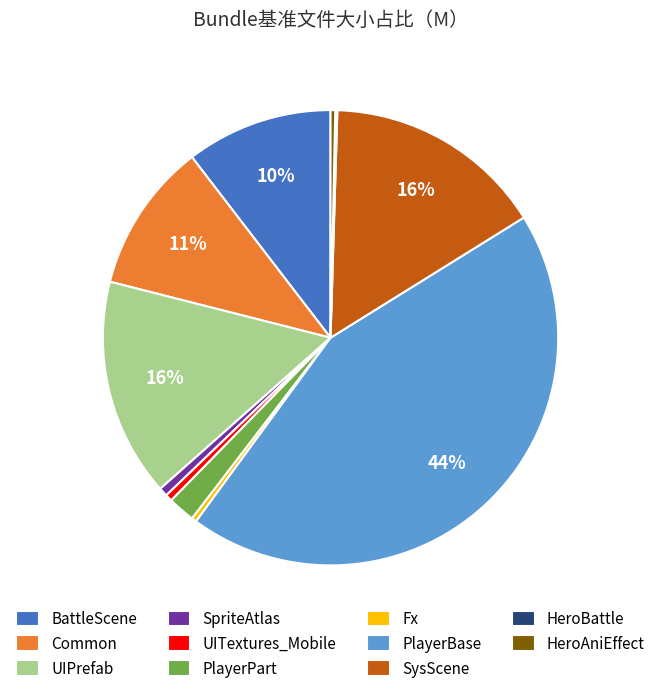

Does PlayerBase represent more than half of the total?

No